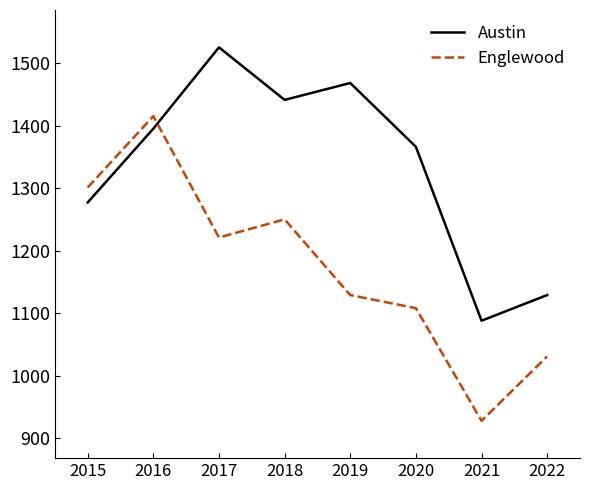

The Austin series shows 383 at 2019. True or false?

False